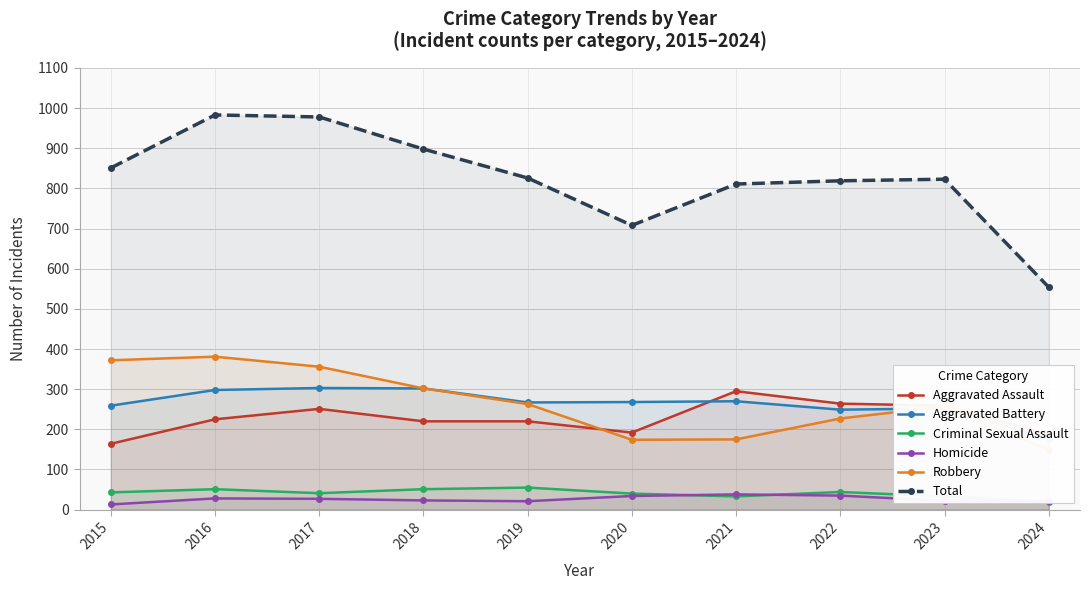

True or false: Aggravated Battery has a value of 268 at 2020.

True